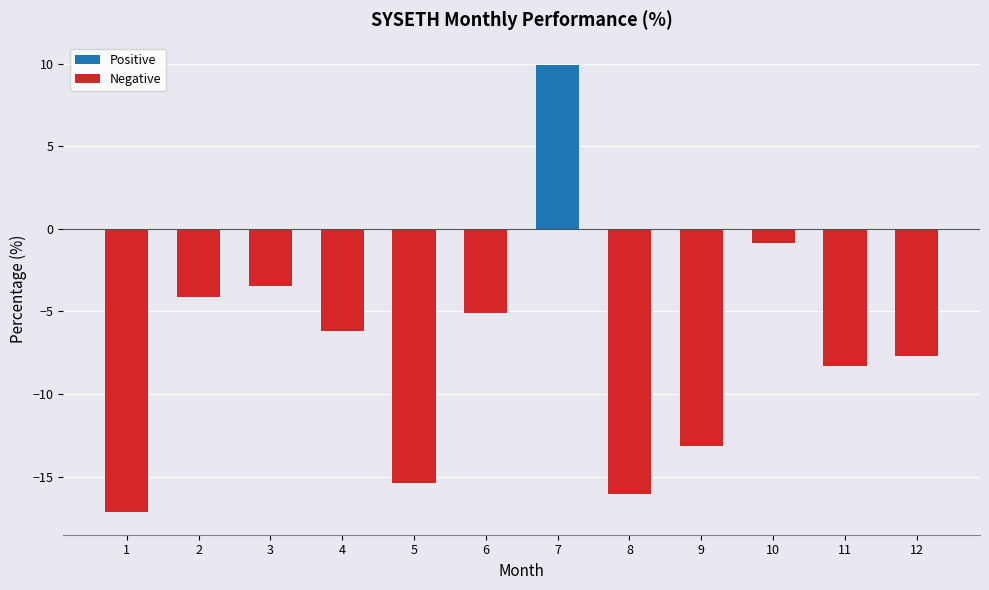

What is the average value?

-7.3